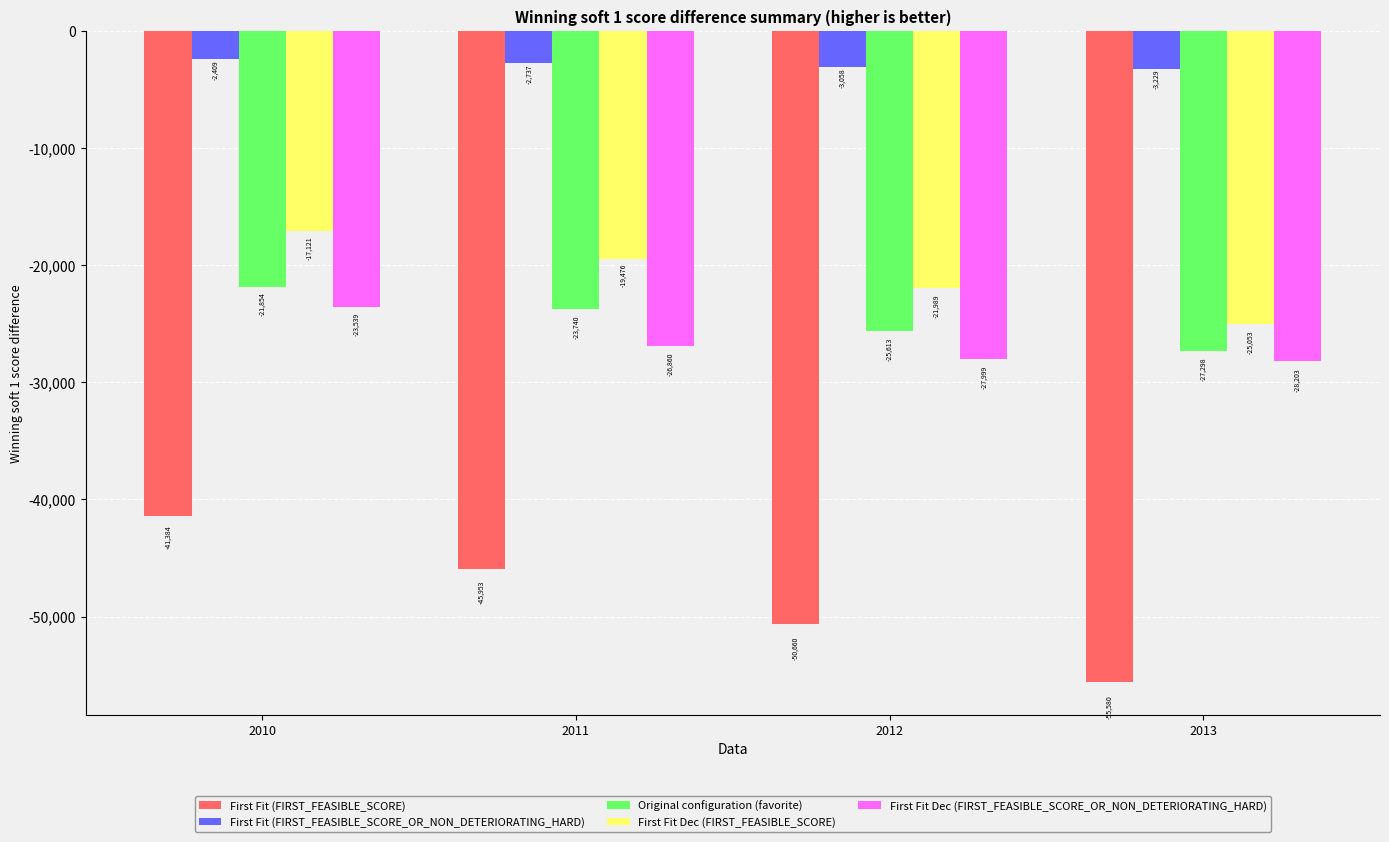

Which series has the largest total across all categories?

First Fit (FIRST_FEASIBLE_SCORE_OR_NON_DETERIORATING_HARD)